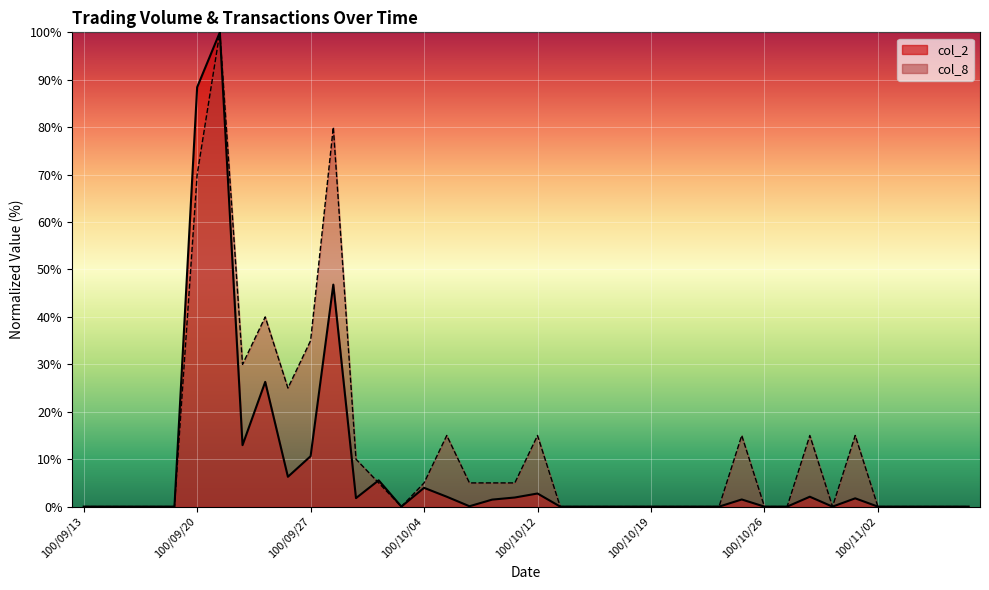

What is the difference between the maximum and minimum values in the col_2 series?

100.0